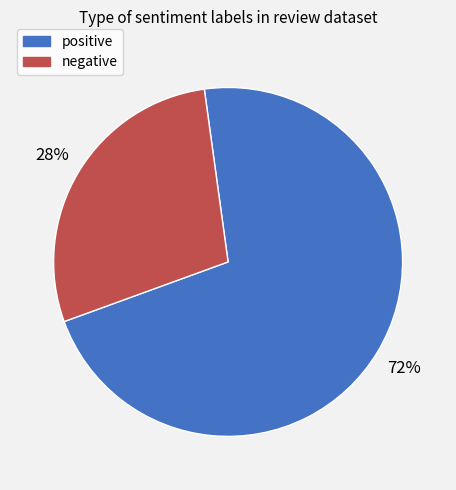

To the nearest percent, what percentage of the pie is positive?

72%